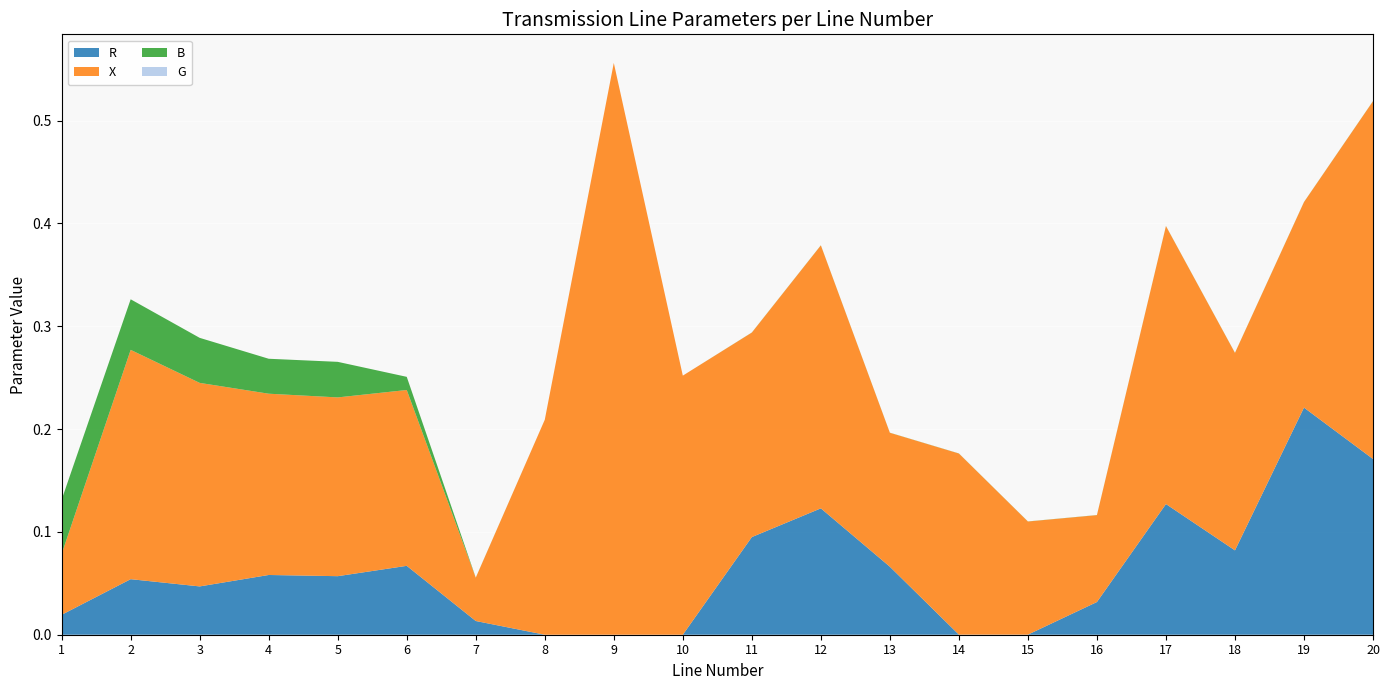

Reading left to right, extract all data points from this chart.

R: 0.0	0.1	0.0	0.1	0.1	0.1	0.0	0.0	0.0	0.0	0.1	0.1	0.1	0.0	0.0	0.0	0.1	0.1	0.2	0.2
X: 0.1	0.2	0.2	0.2	0.2	0.2	0.0	0.2	0.6	0.3	0.2	0.3	0.1	0.2	0.1	0.1	0.3	0.2	0.2	0.3
B: 0.1	0.0	0.0	0.0	0.0	0.0	0.0	0.0	0.0	0.0	0.0	0.0	0.0	0.0	0.0	0.0	0.0	0.0	0.0	0.0
G: 0.0	0.0	0.0	0.0	0.0	0.0	0.0	0.0	0.0	0.0	0.0	0.0	0.0	0.0	0.0	0.0	0.0	0.0	0.0	0.0